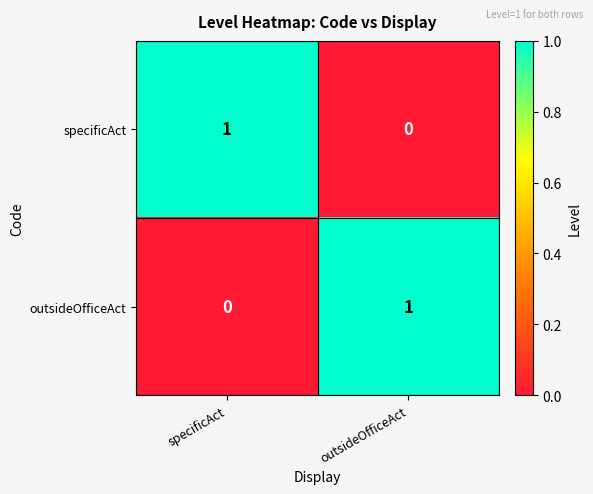

The specificAct series shows 1 at specificAct. True or false?

True